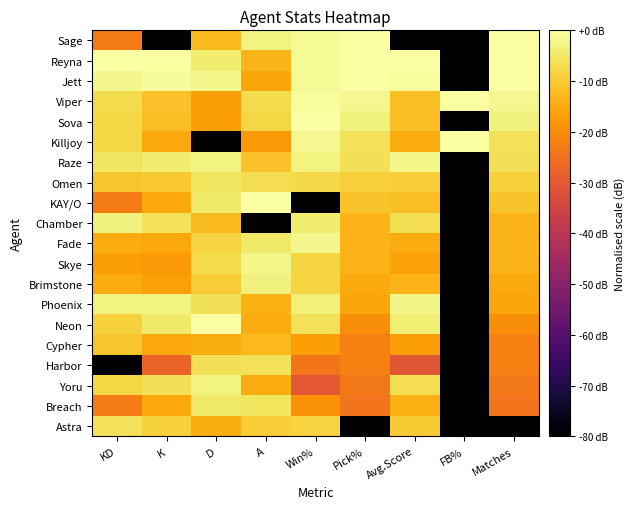

Which has a higher value, Pick% or Avg.Score?

Pick%